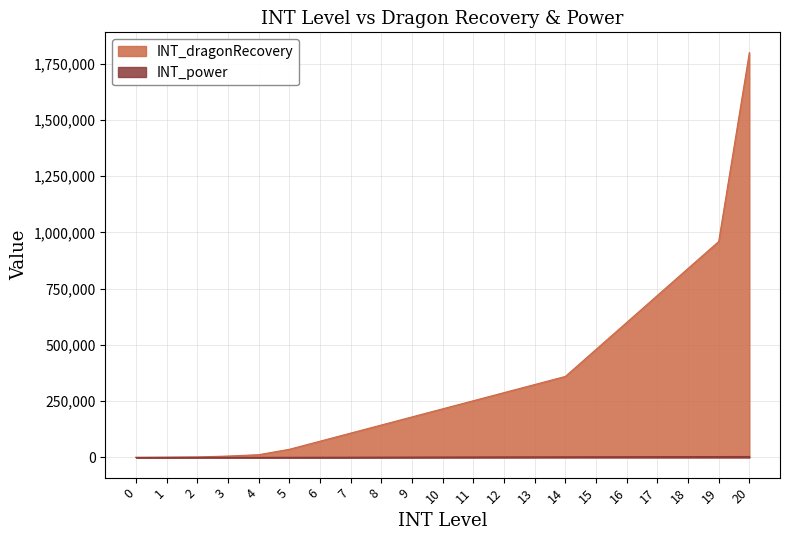

Which has a higher value, 2 or 17?

17